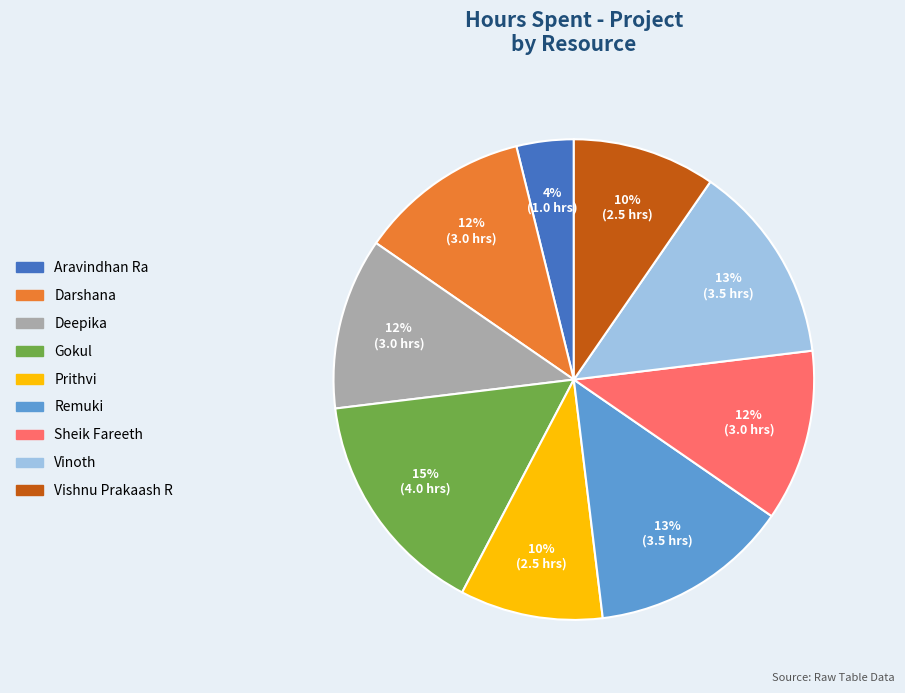

Approximately how many times larger is the value at Vishnu Prakaash R compared to Deepika?

0.8